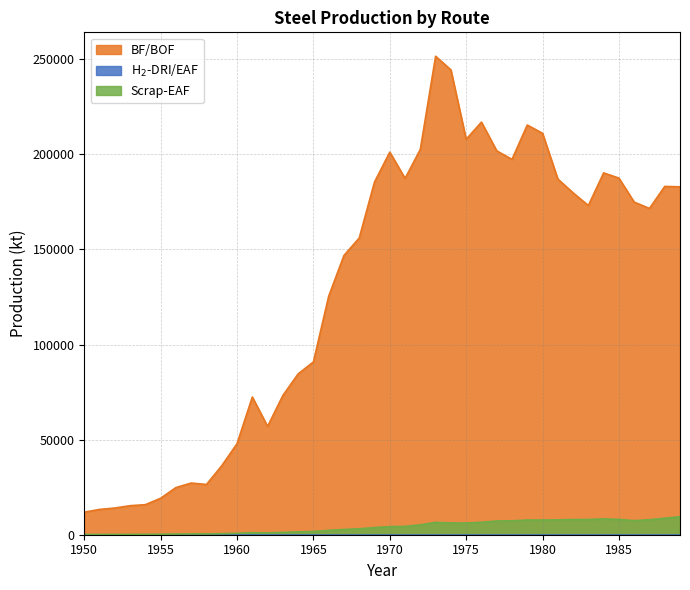

Which series has the largest total across all categories?

BF/BOF